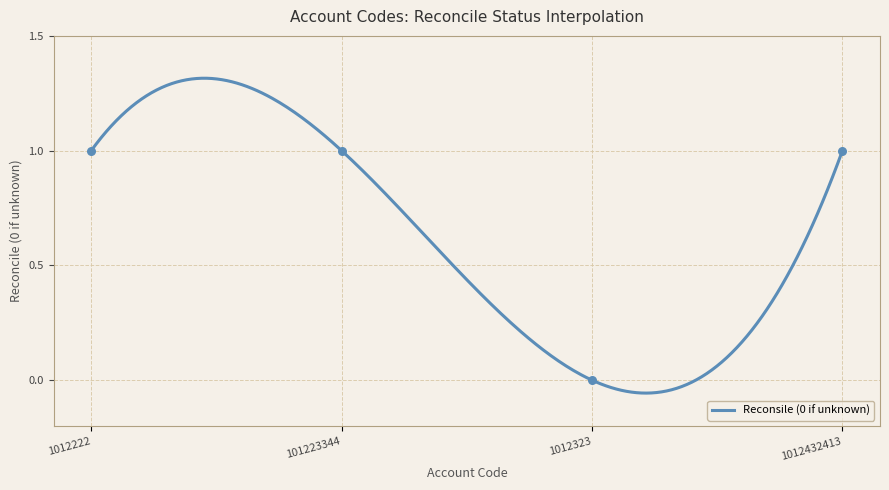

What is the change in value from 1012222 to 1012323?

-1